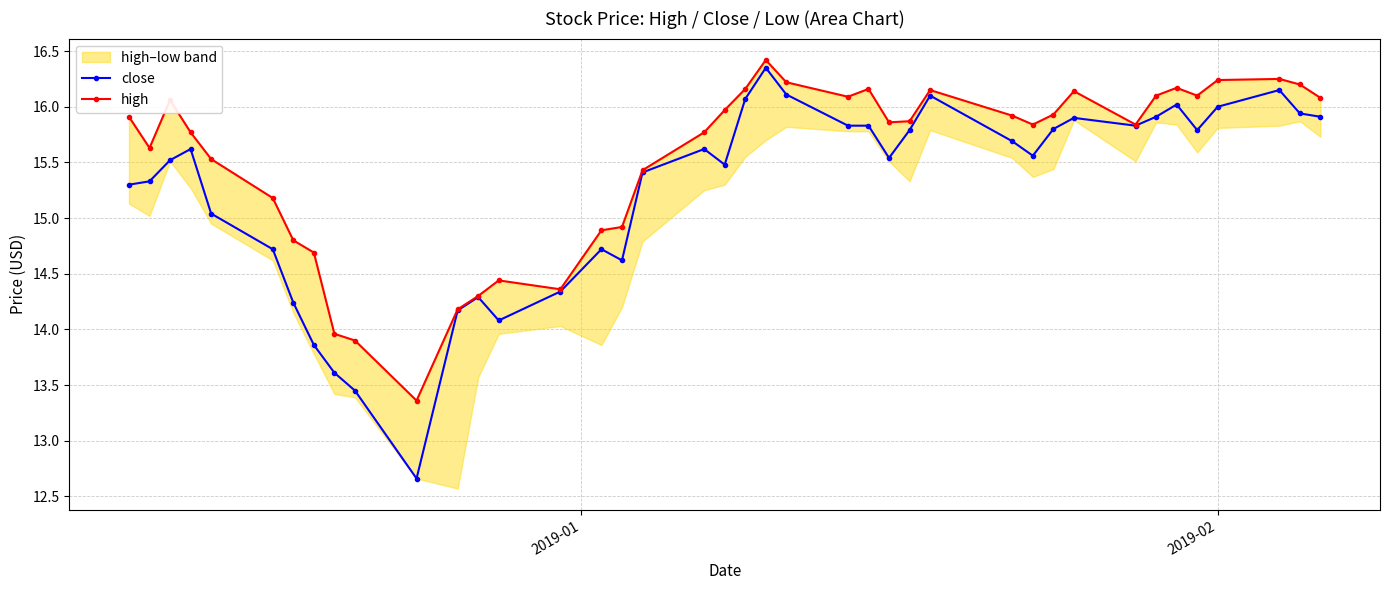

What is the minimum value for close?

12.7